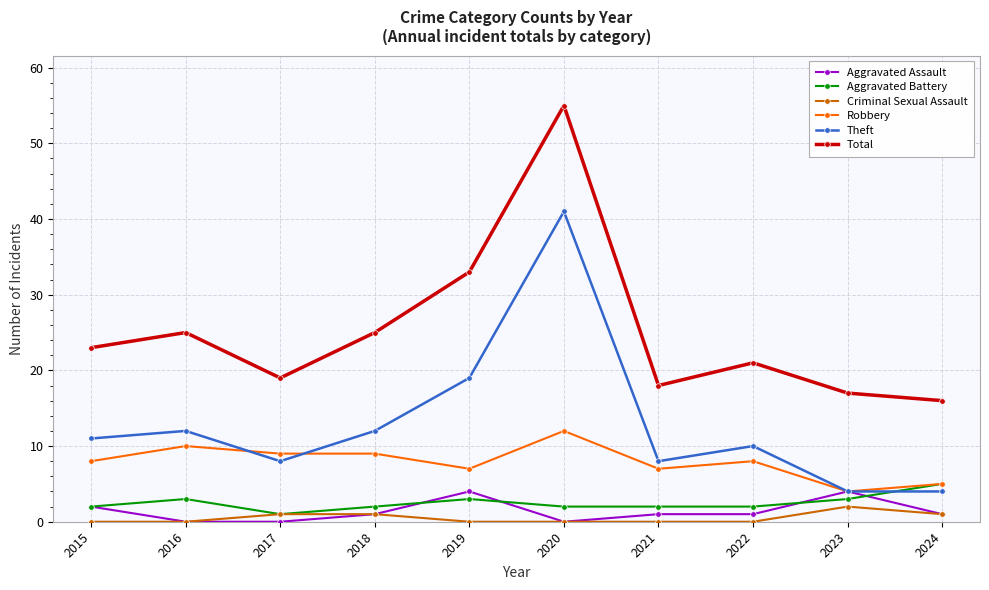

Is this an area chart (filled region under the line)?

No